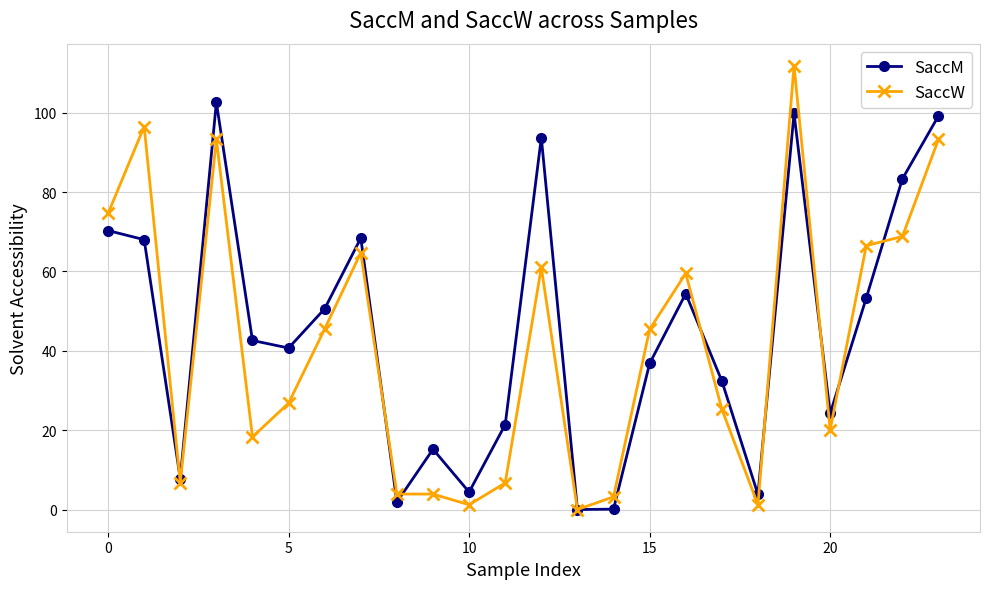

Which series has the largest range (max minus min)?

SaccW